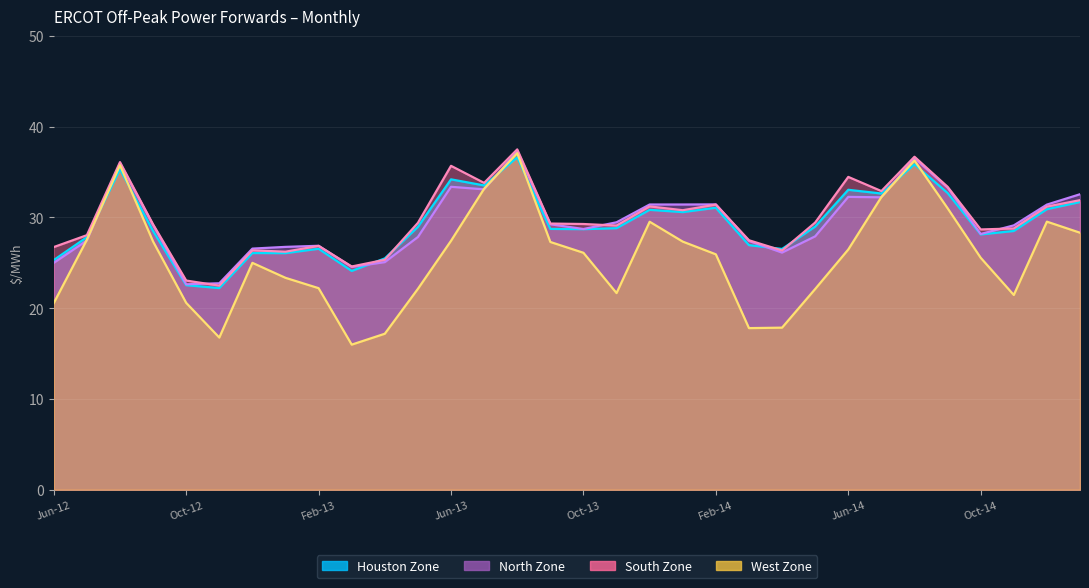

The South Zone series shows 30.8 at Jan-14. True or false?

True